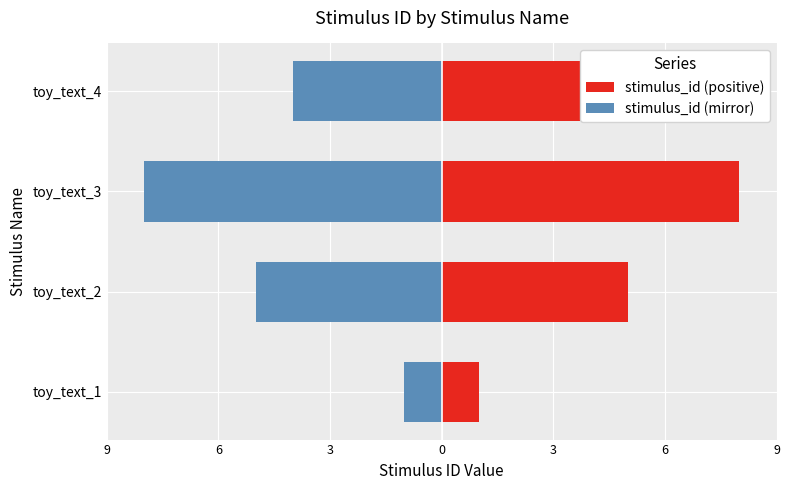

What is the value of the stimulus_id (positive) bar at the 3rd from the left?

8